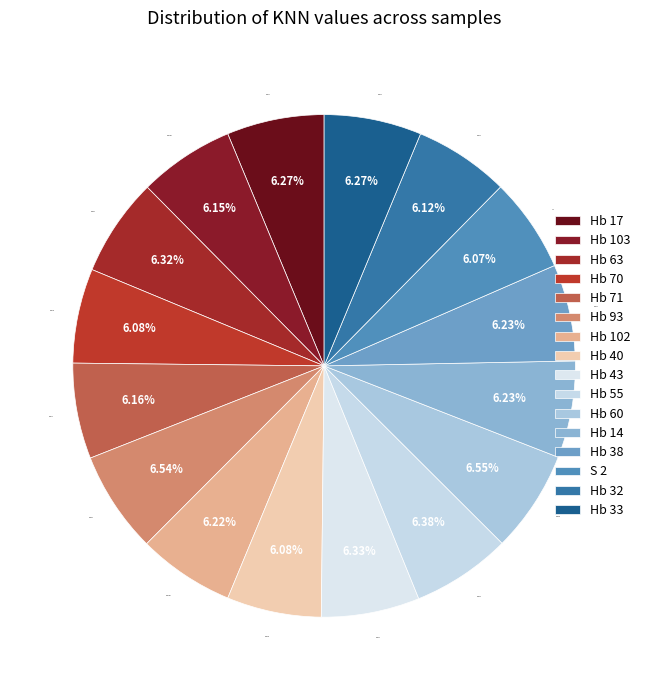

The Hb 71 slice represents 6% of the pie. True or false?

True